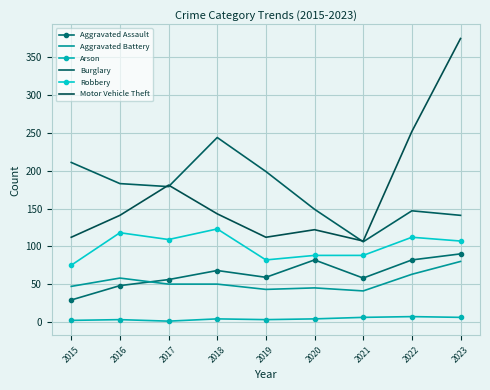

Which has a higher value, 2015 or 2020?

2020